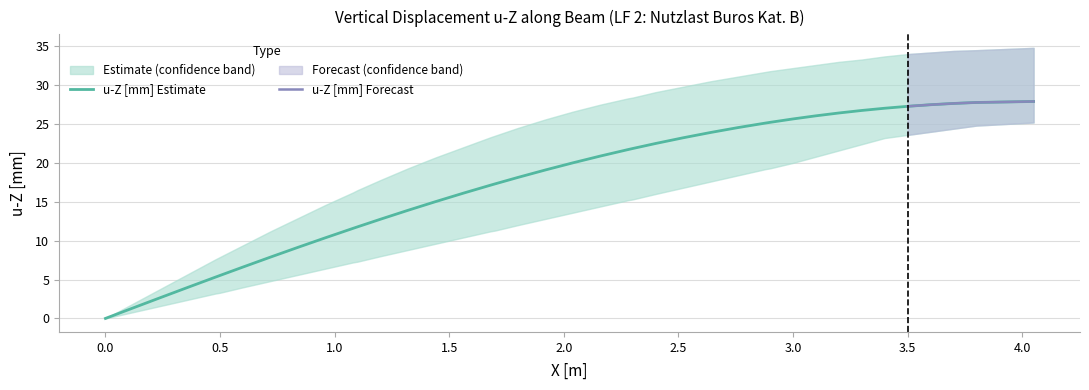

The value of u-Z [mm] at 35 is 27.3. True or false?

True